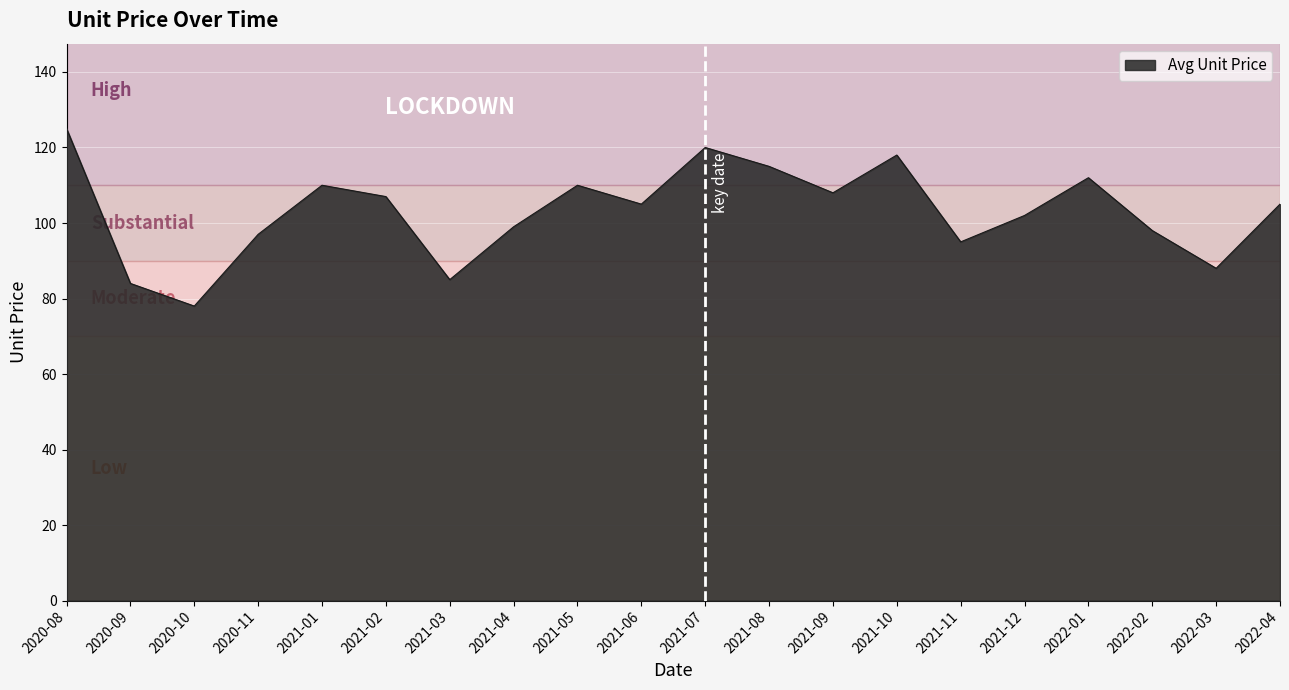

Reading right to left, extract all data points from this chart.

105	88	98	112	102	95	118	108	115	120	105	110	99	85	107	110	97	78	84	125